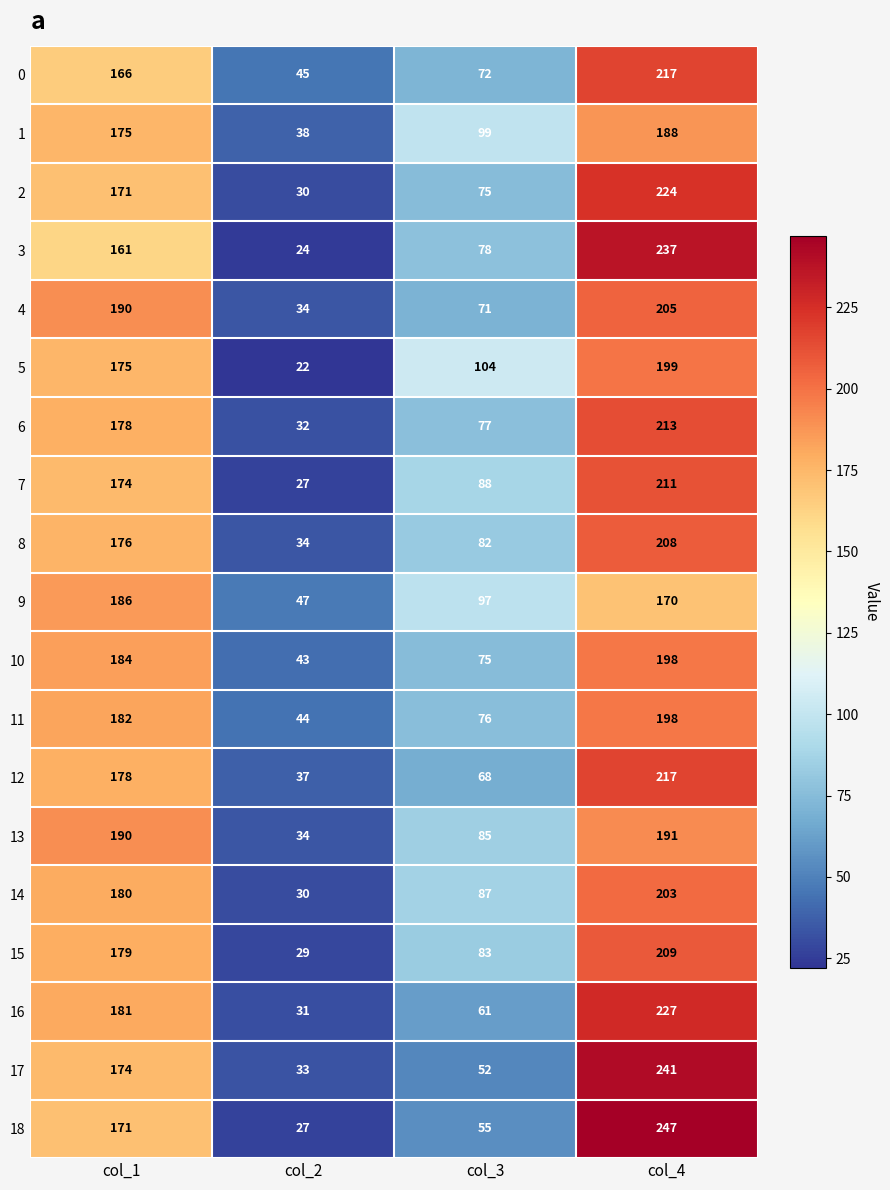

The value of 13 at col_3 is 85. True or false?

True